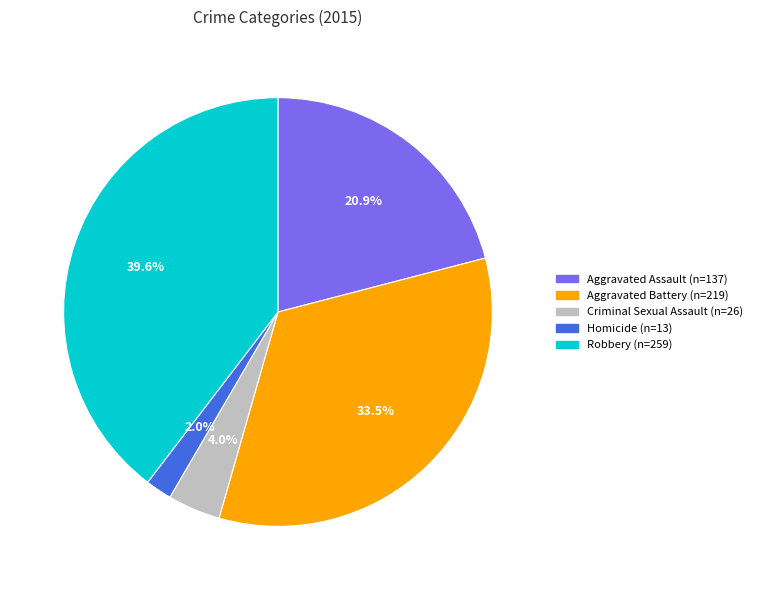

True or false: Robbery accounts for 29% of the total.

False